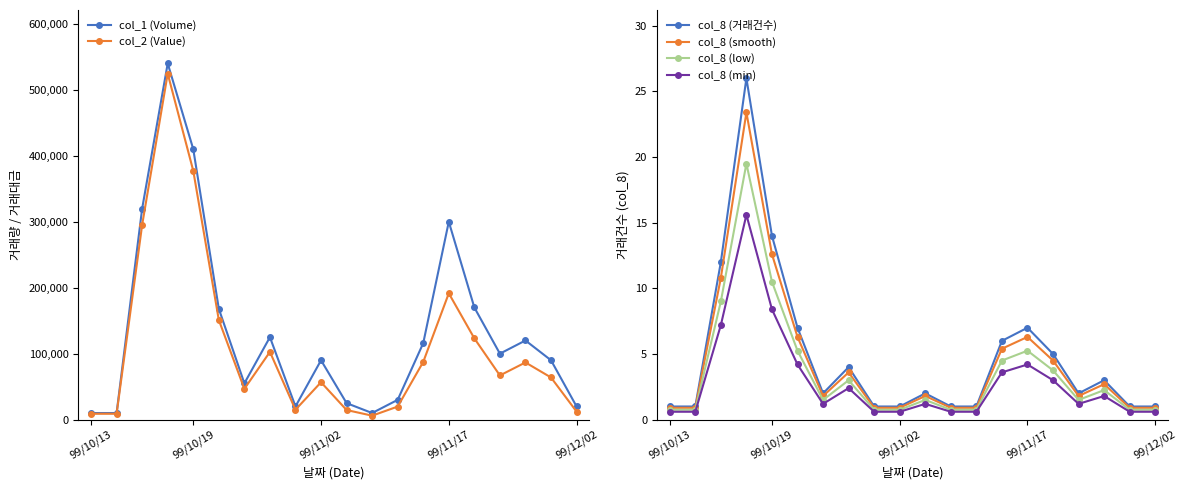

What is the label of the 12th point from the left?

11